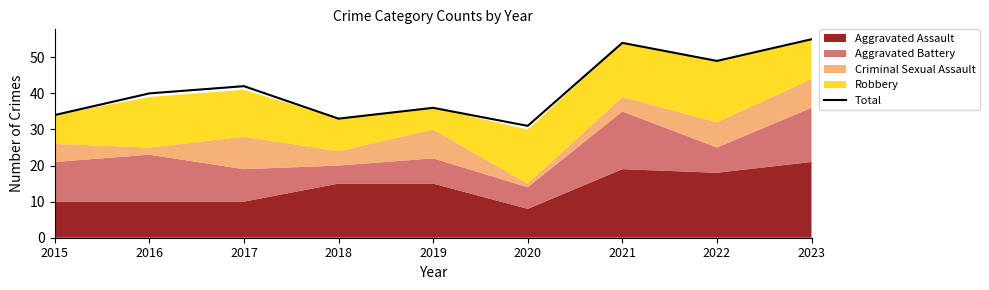

How many values exceed 40?

4